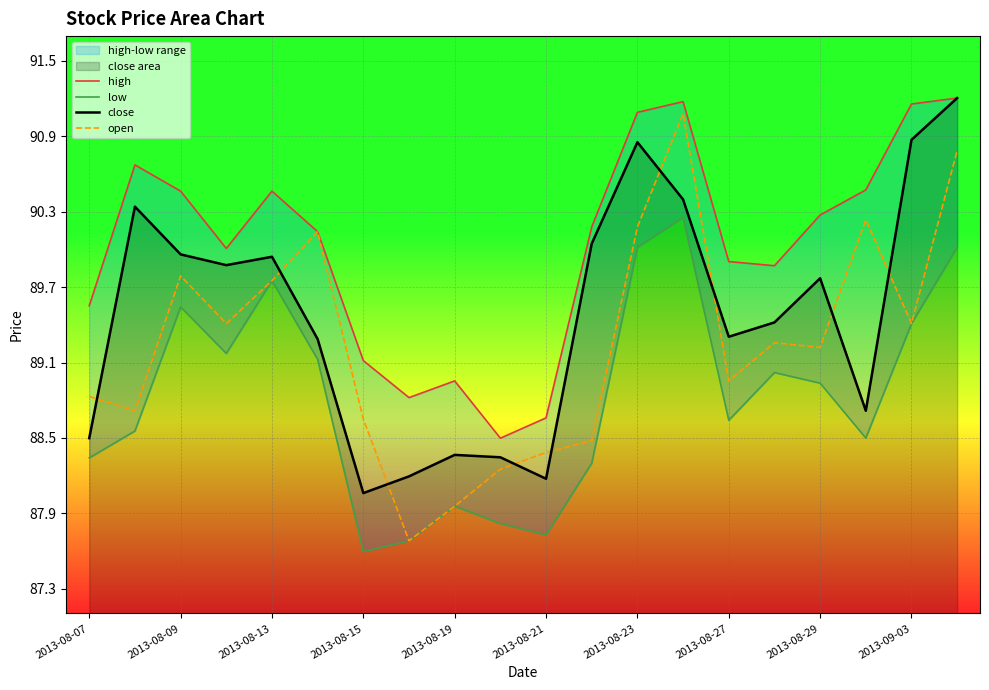

What is the minimum value shown in the chart?

87.6